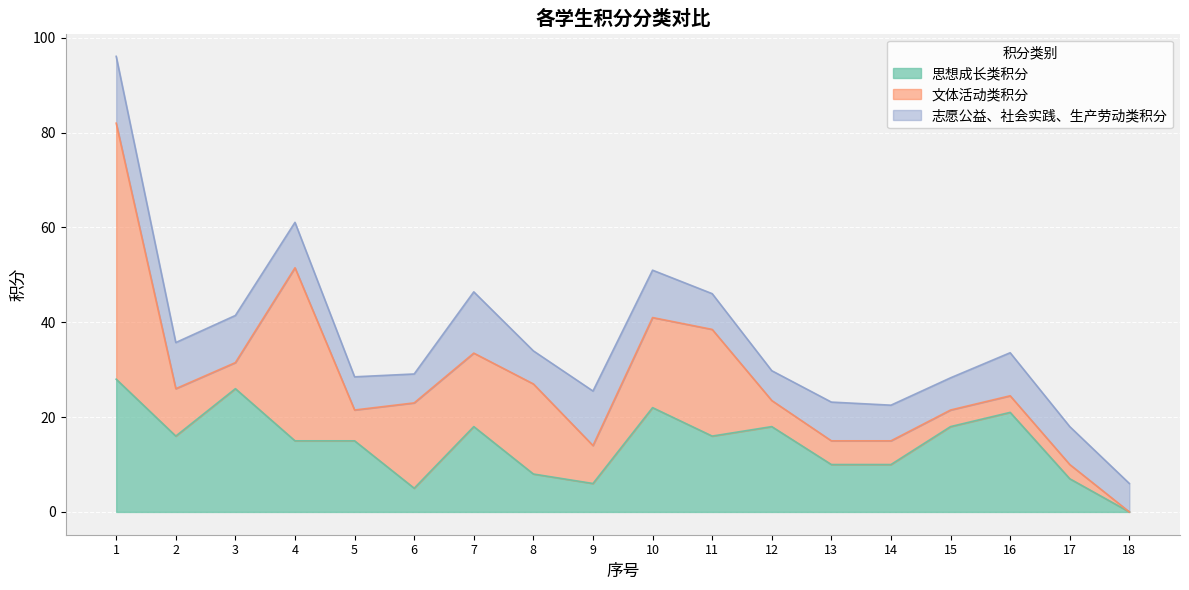

How many data points does each series have?

18